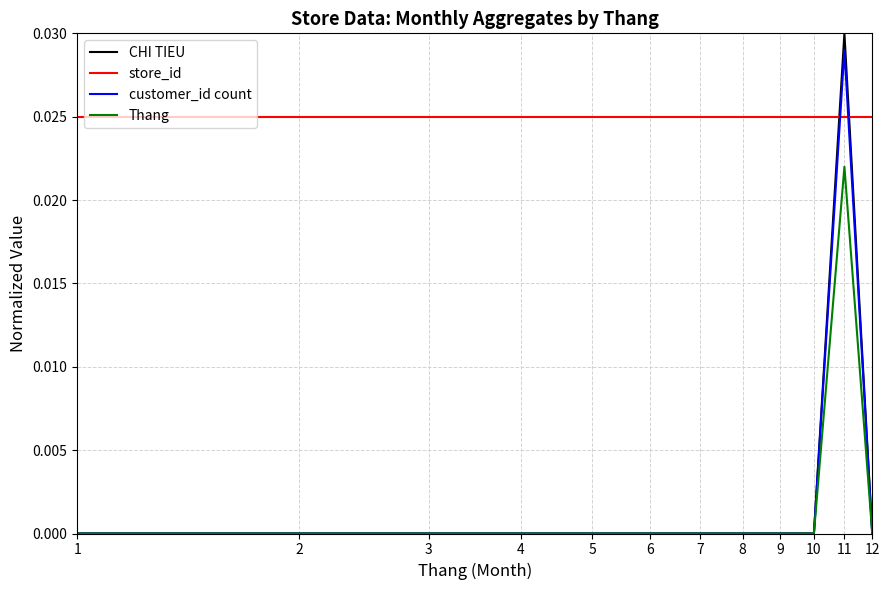

Which series has the widest spread of values?

CHI TIEU